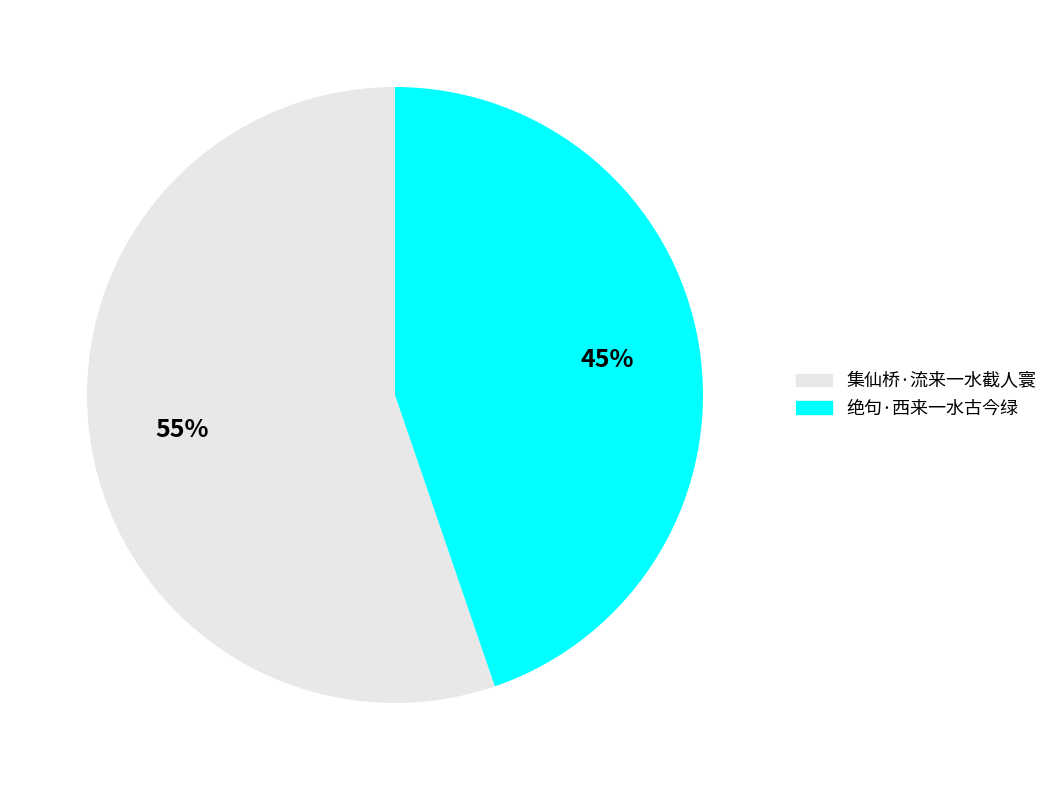

Is there a majority slice in this chart?

Yes